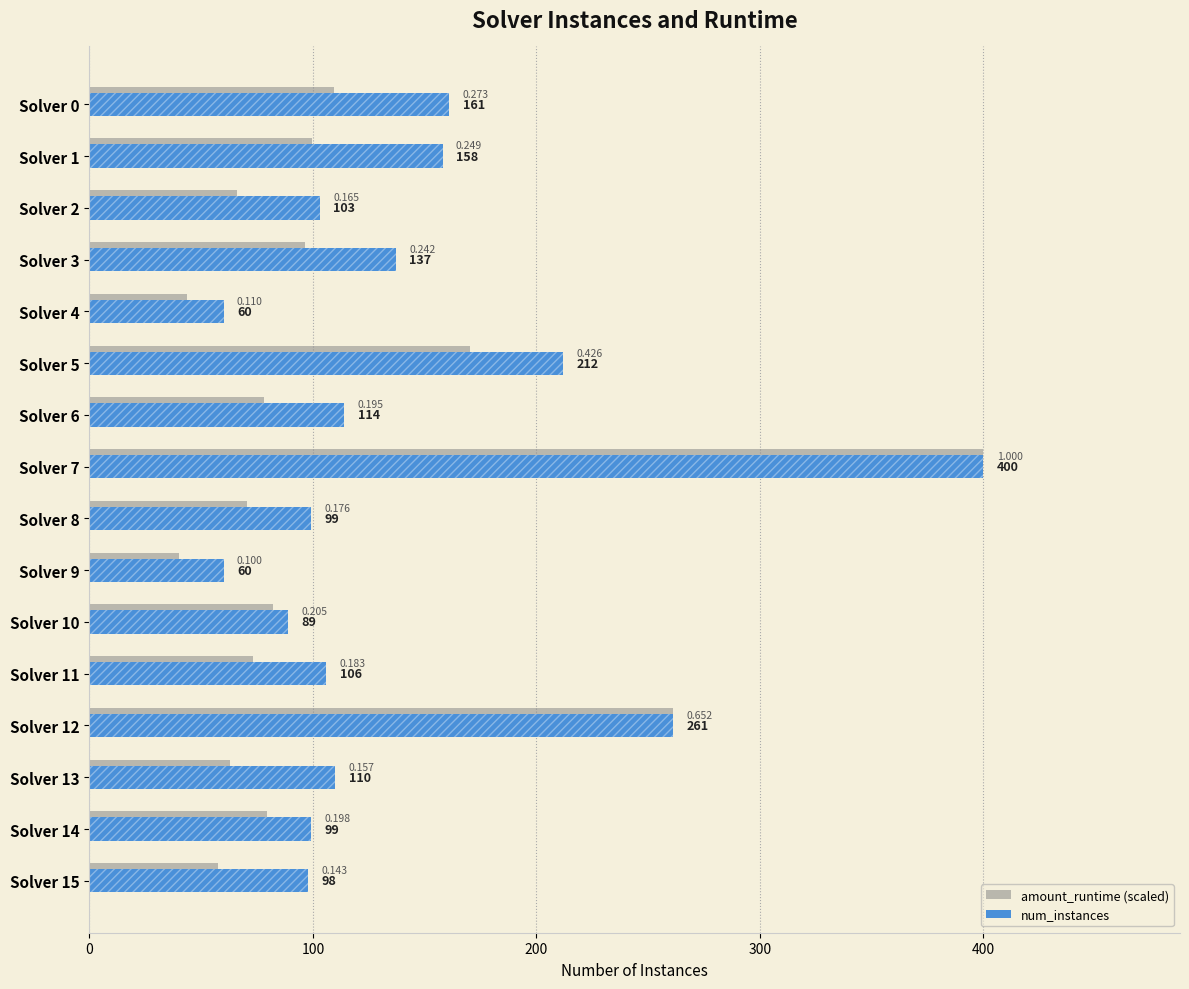

What is the total value across all series at Solver 7?

800.0